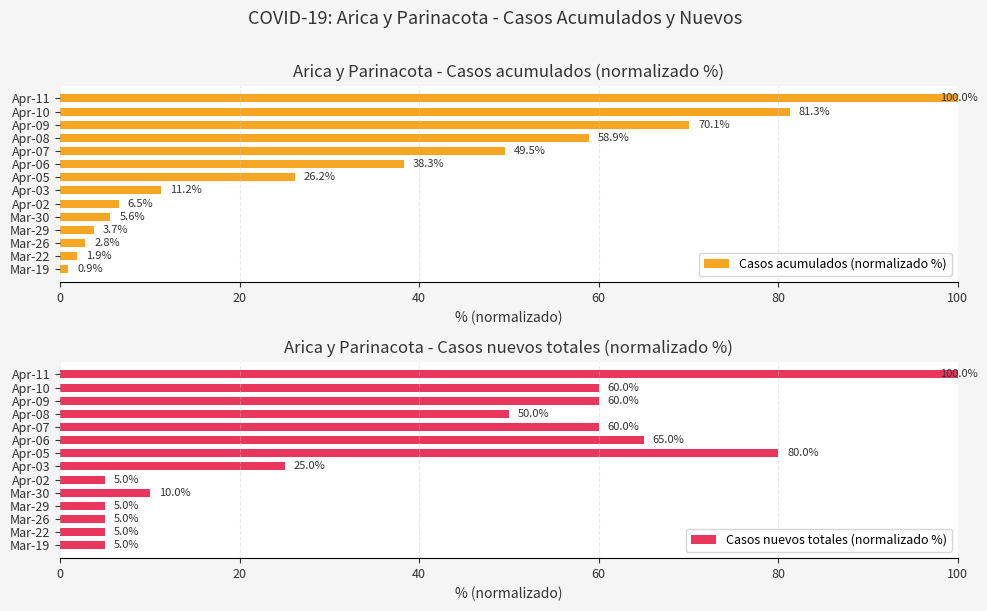

What is the sum of the Casos nuevos totales (normalizado %) values at Mar-22 and Mar-29?

10